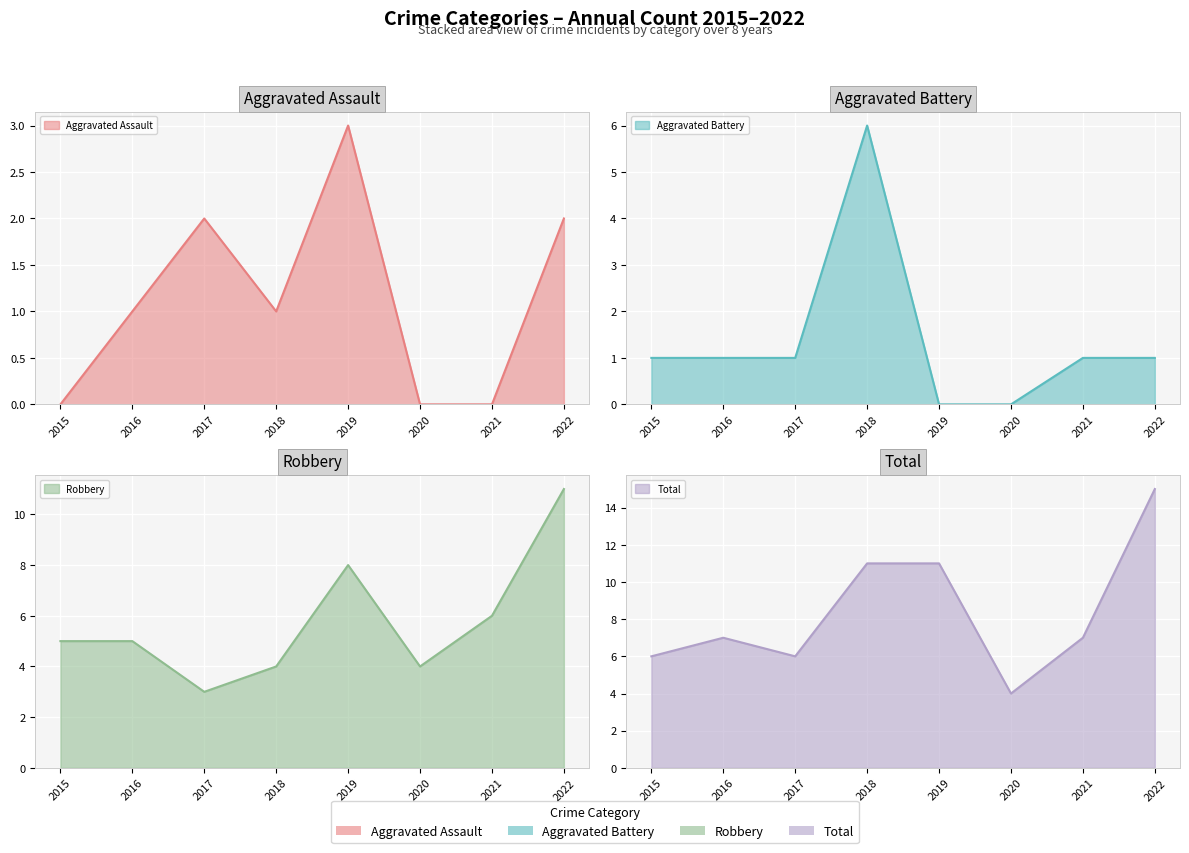

Which has a higher value, 2015 or 2018?

2018